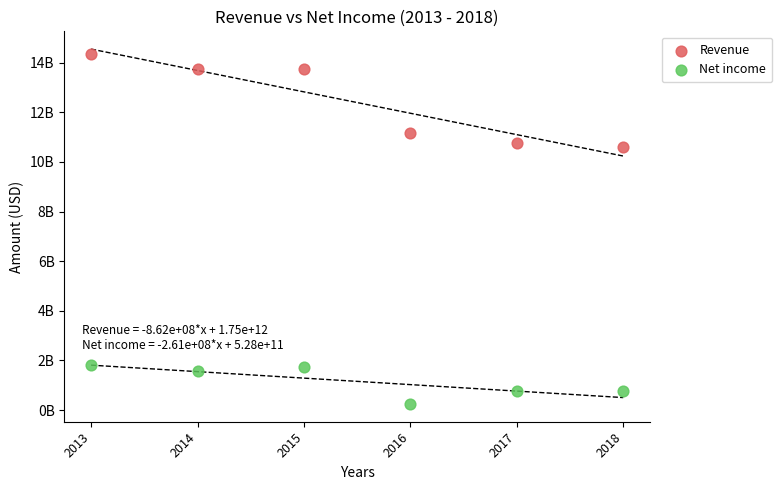

Which series contains the lowest Y value?

Net income